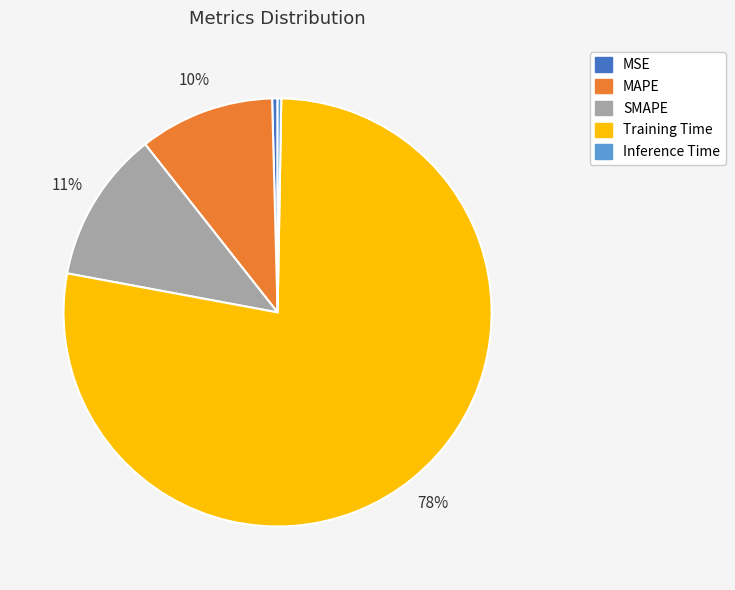

What percentage is the SMAPE slice, to the nearest percent?

11%